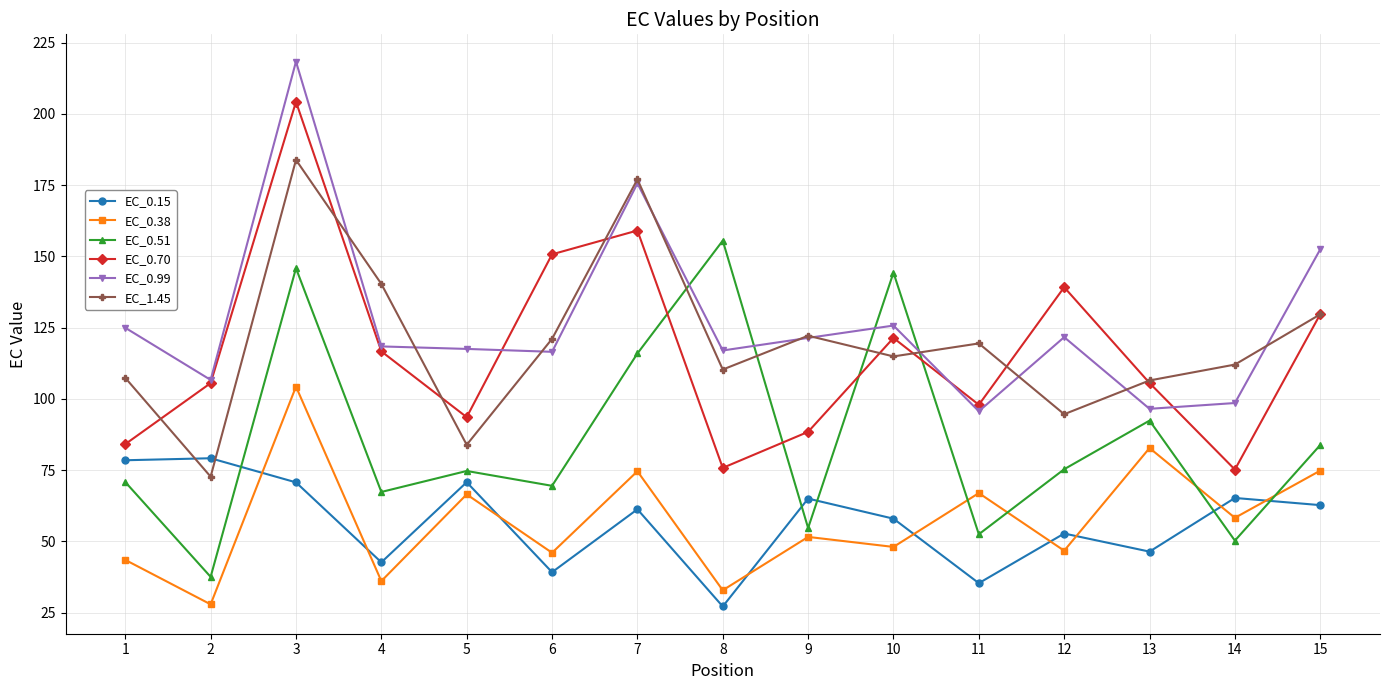

How many data points in EC_0.51 are less than 74?

7